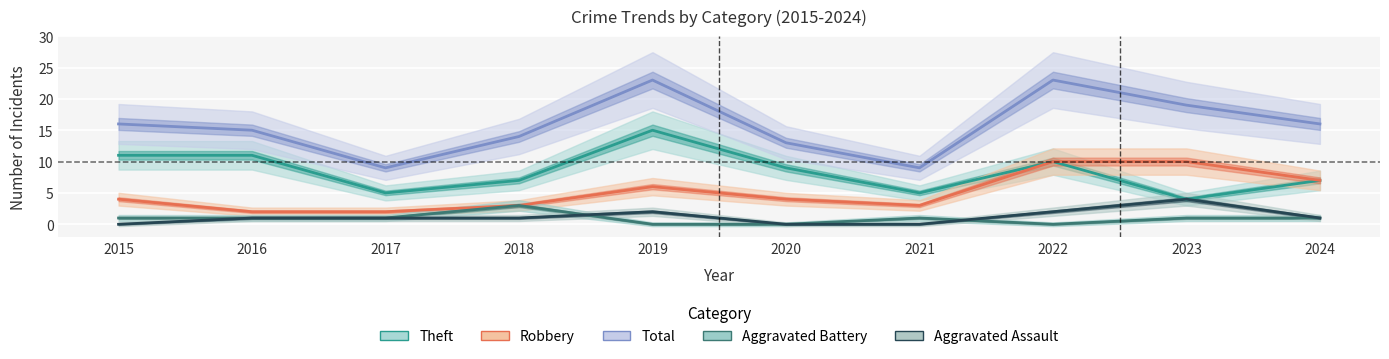

How many interior local peaks does the Theft series have?

2